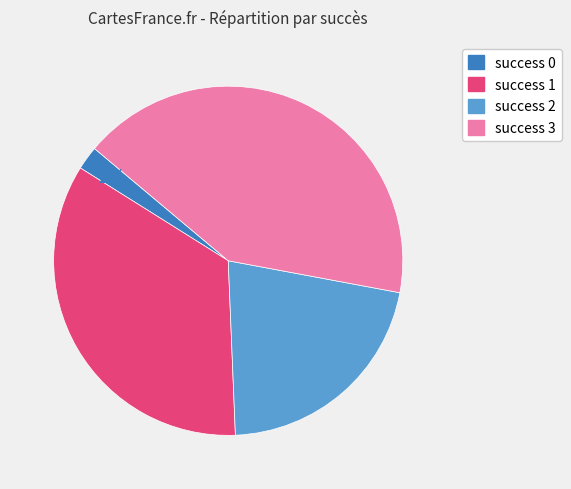

To the nearest percent, what is the difference between the largest and smallest slice percentages?

40%